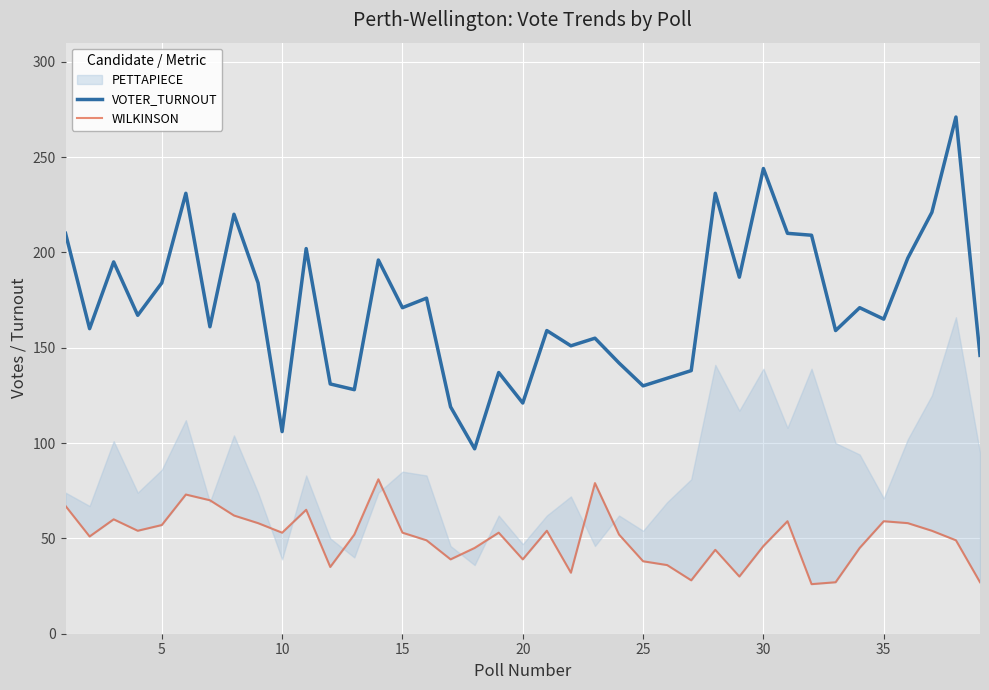

True or false: WILKINSON and VOTER_TURNOUT intersect in this chart.

False